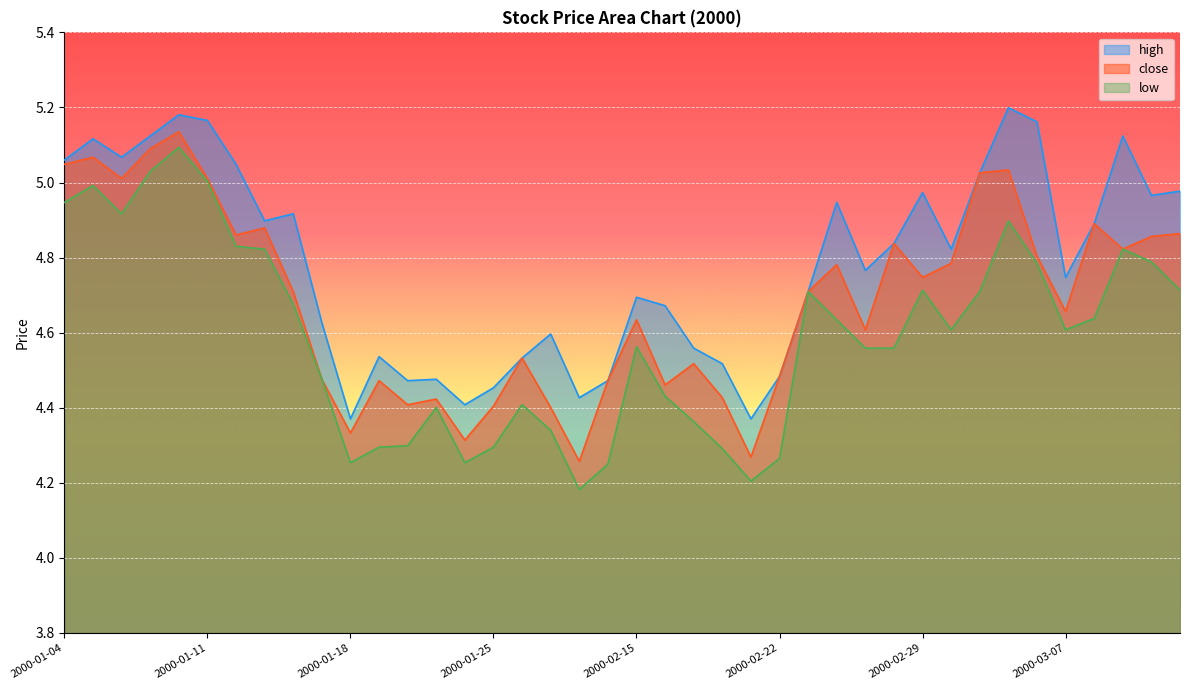

List the series in order of their peak value, lowest first.

low, close, high